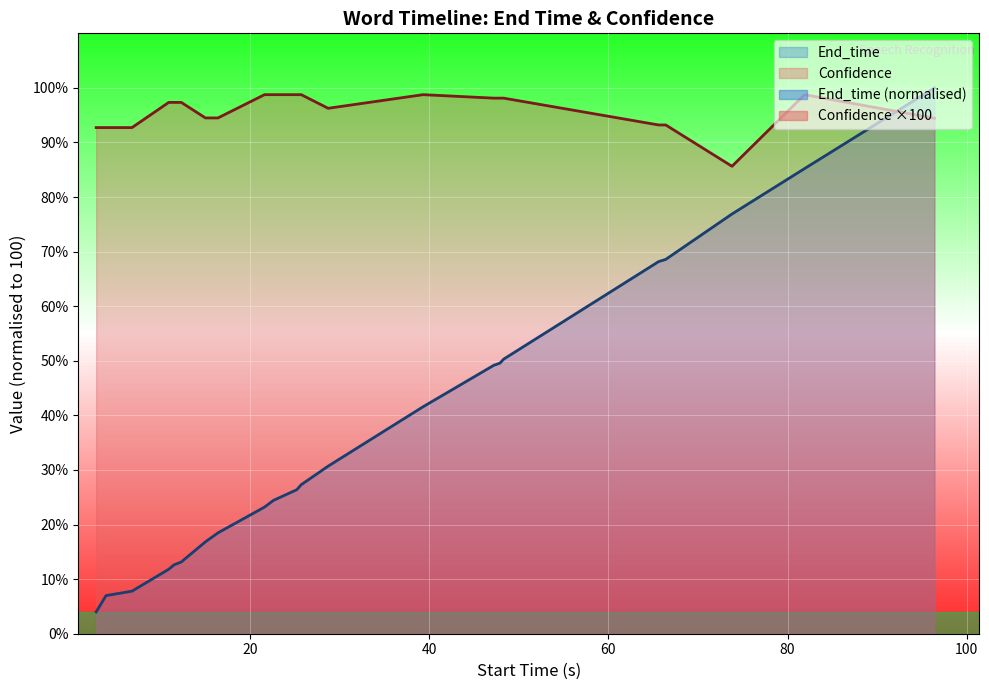

True or false: Confidence and End_time intersect in this chart.

True